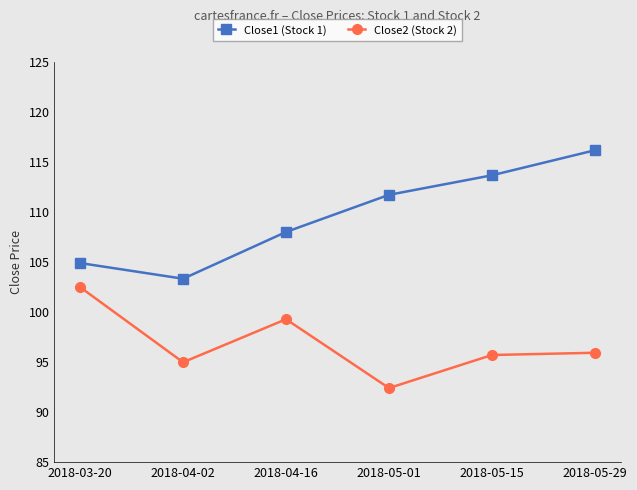

The value of Close1 (Stock 1) at 2018-05-15 is 113.7. True or false?

True